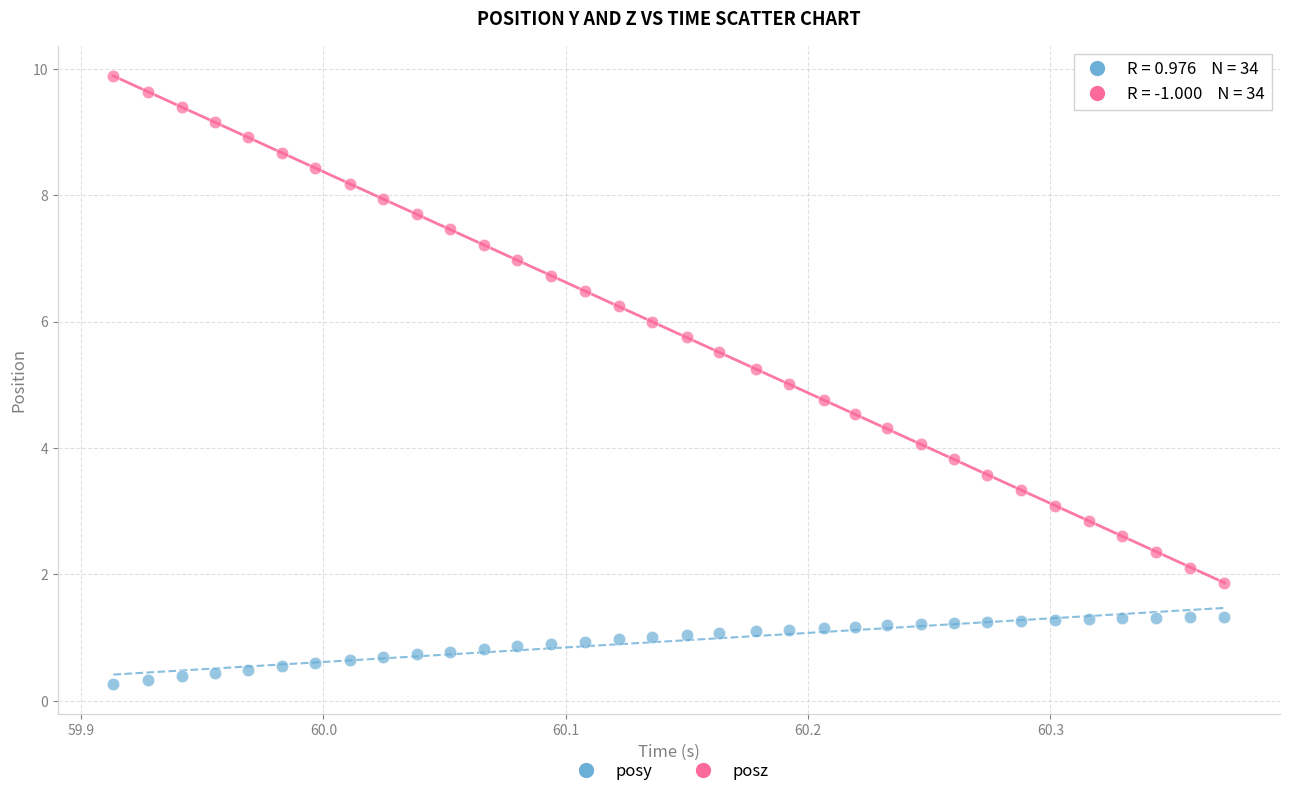

What are all the series names shown in the legend?

posy, posz